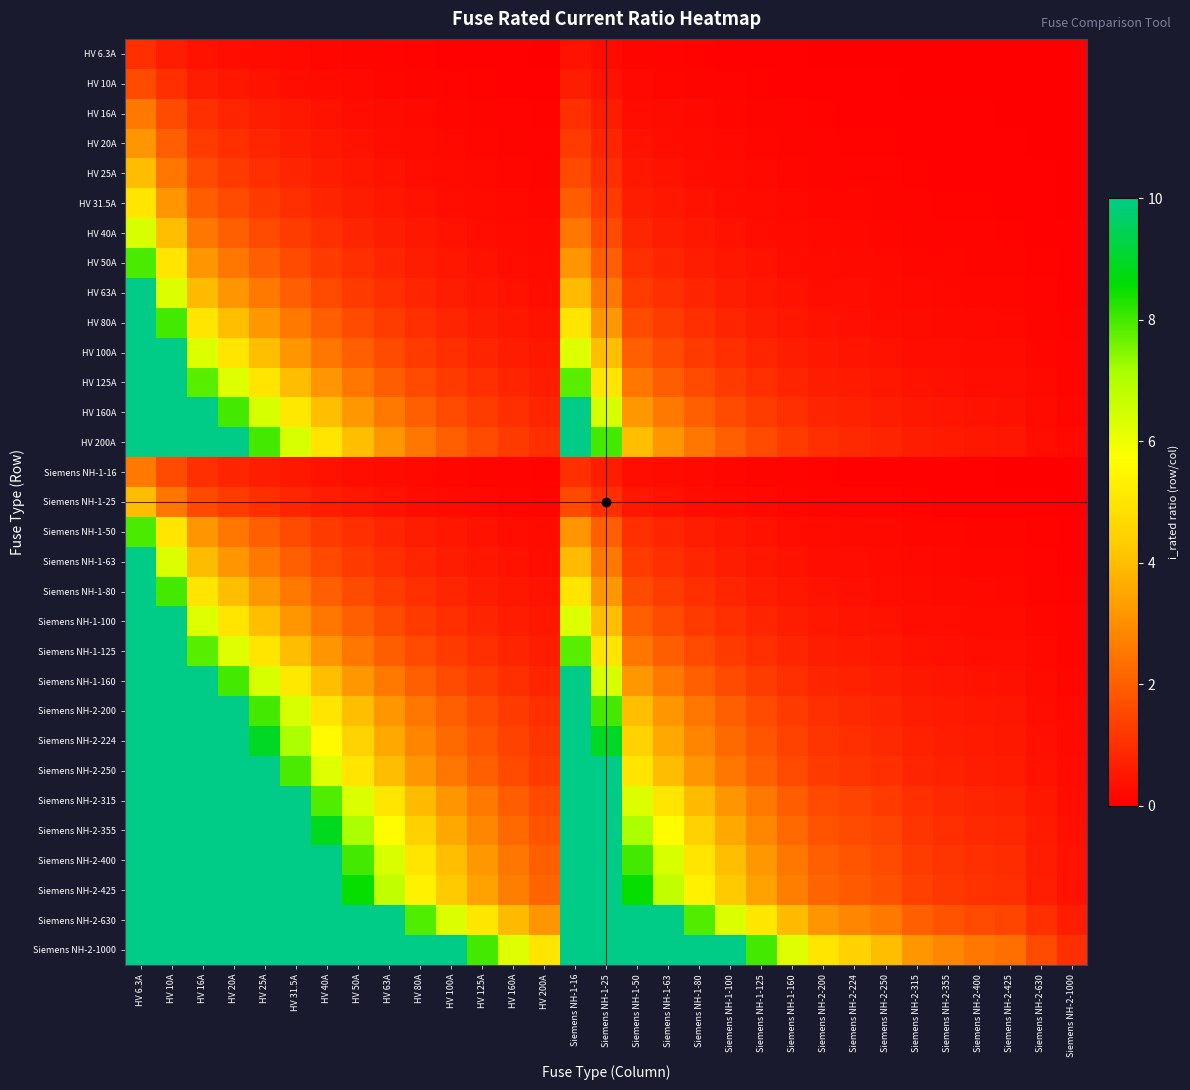

At which category is the sum across all series the highest?

HV 6.3A